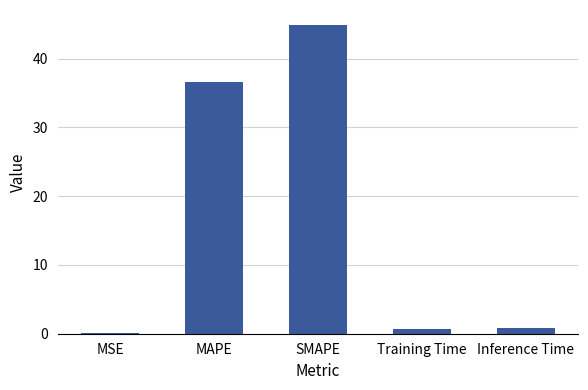

Which category has the highest value across all series?

SMAPE